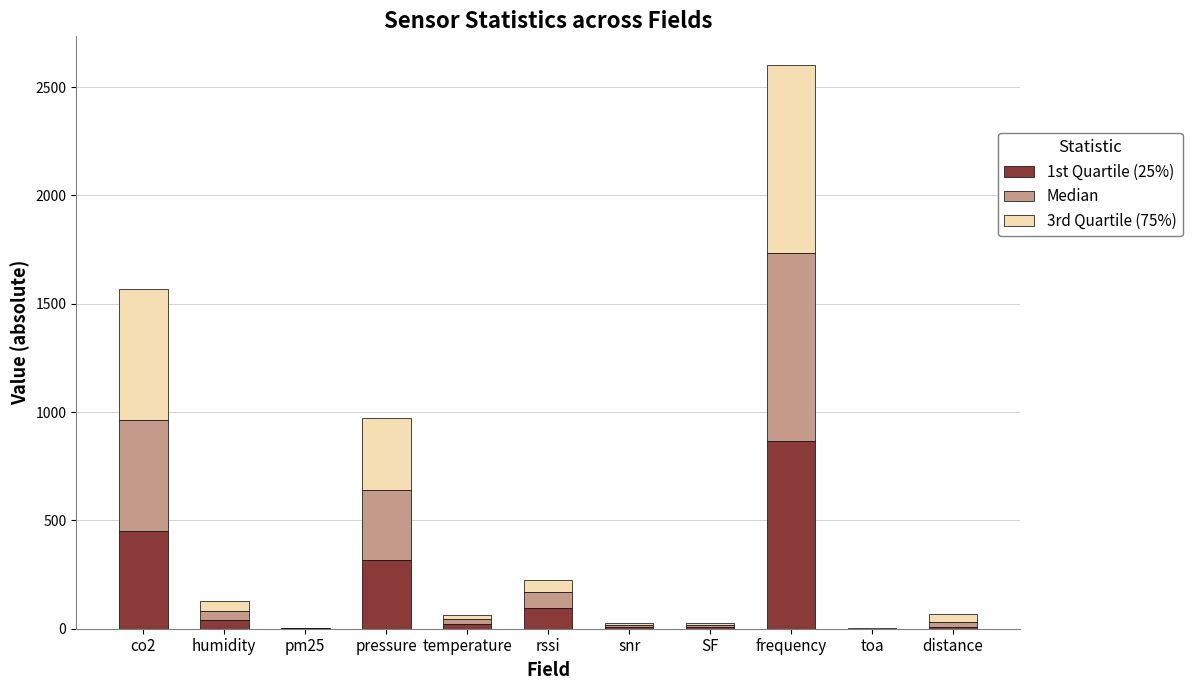

Which category has the highest value in the 1st Quartile (25%) series?

frequency